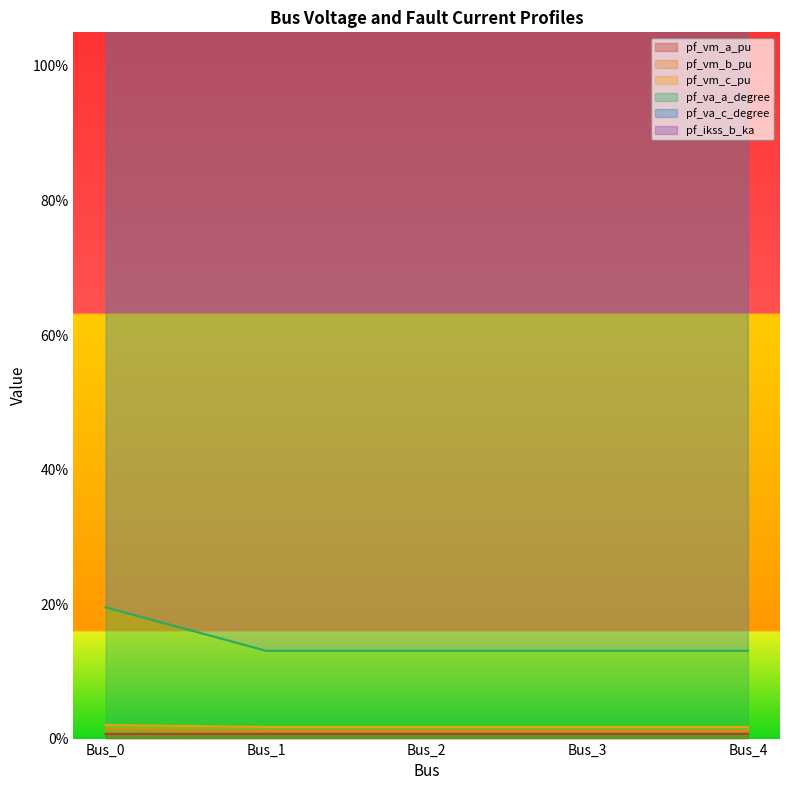

Where is the first local maximum for pf_vm_a_pu?

Bus_1